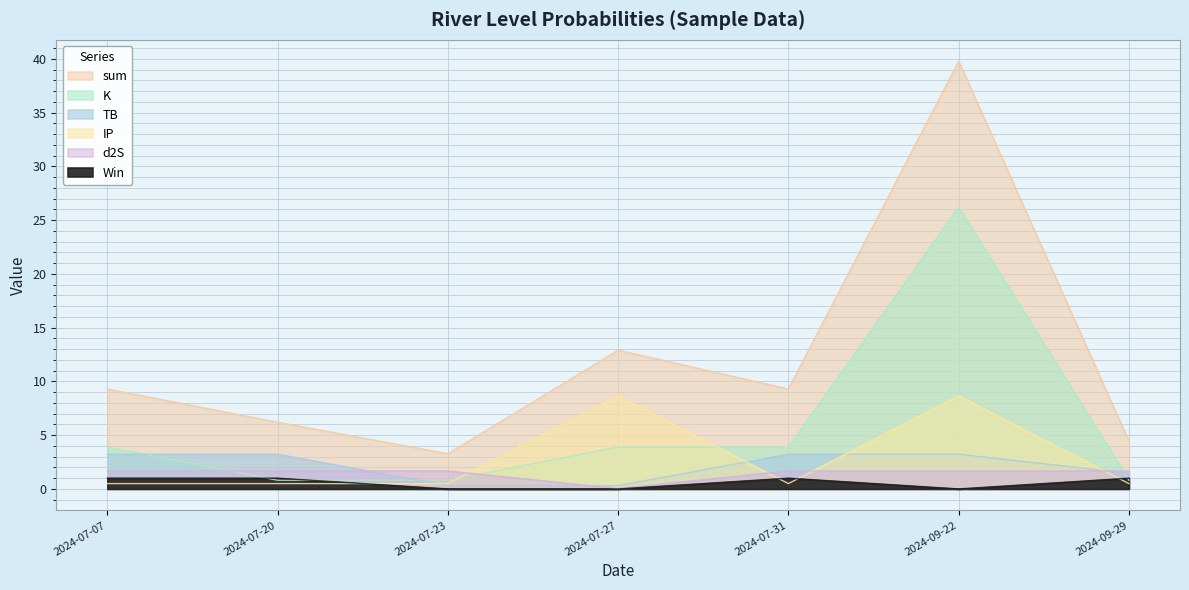

What position from the left is 2024-09-22?

6